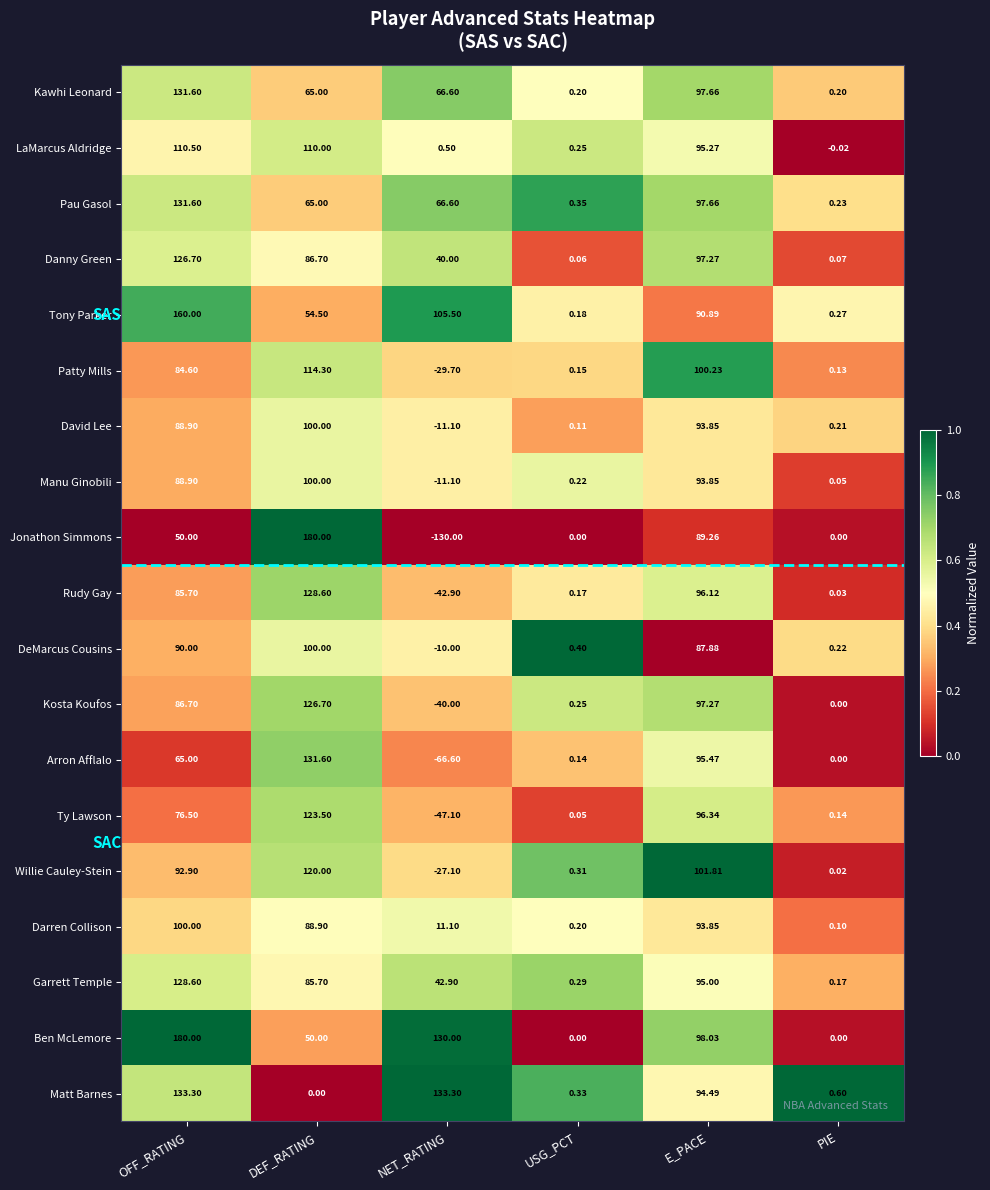

Where does the Patty Mills series first go above 84?

OFF_RATING